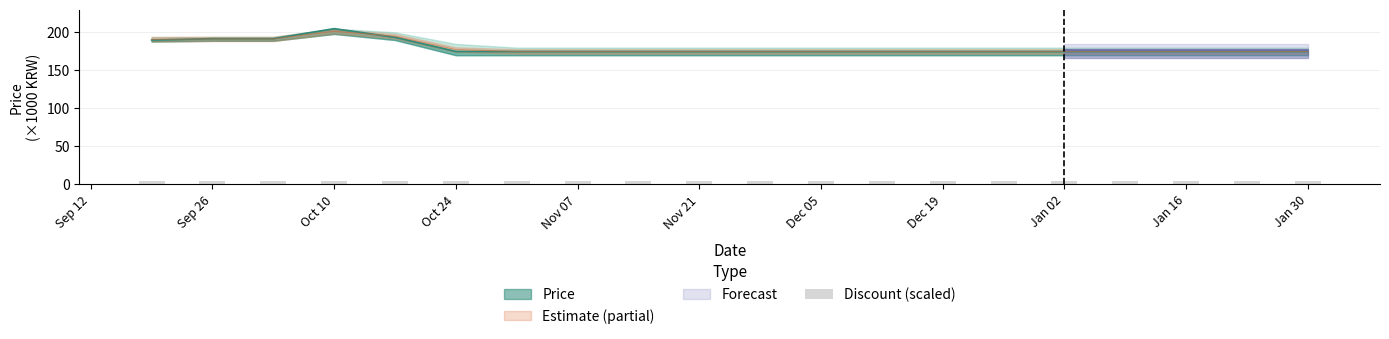

Reading left to right, extract all data points from this chart.

Price: 190.0	191.9	191.9	205.0	193.7	175.0	175.0	175.0	175.0	175.0	175.0	175.0	175.0	175.0	175.0	175.0	175.0	175.0	175.0	175.0
Price_upper: 191.0	191.5	191.5	201.5	195.1	177.4	175.0	175.0	175.0	175.0	175.0	175.0	175.0	175.0	175.0	175.0	175.0	175.0	175.0	175.0